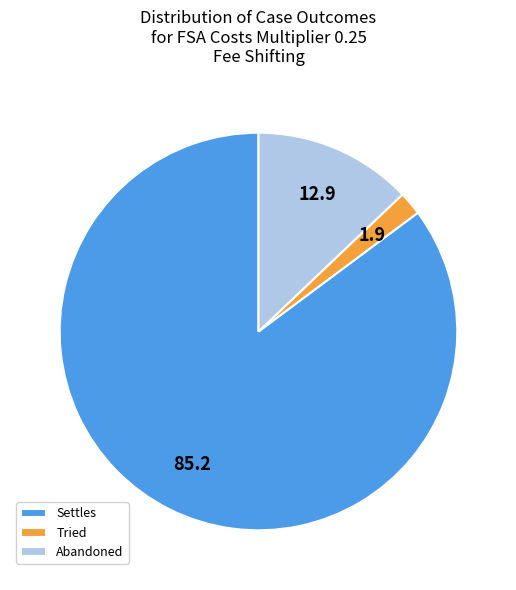

How many slices are in this pie chart?

3